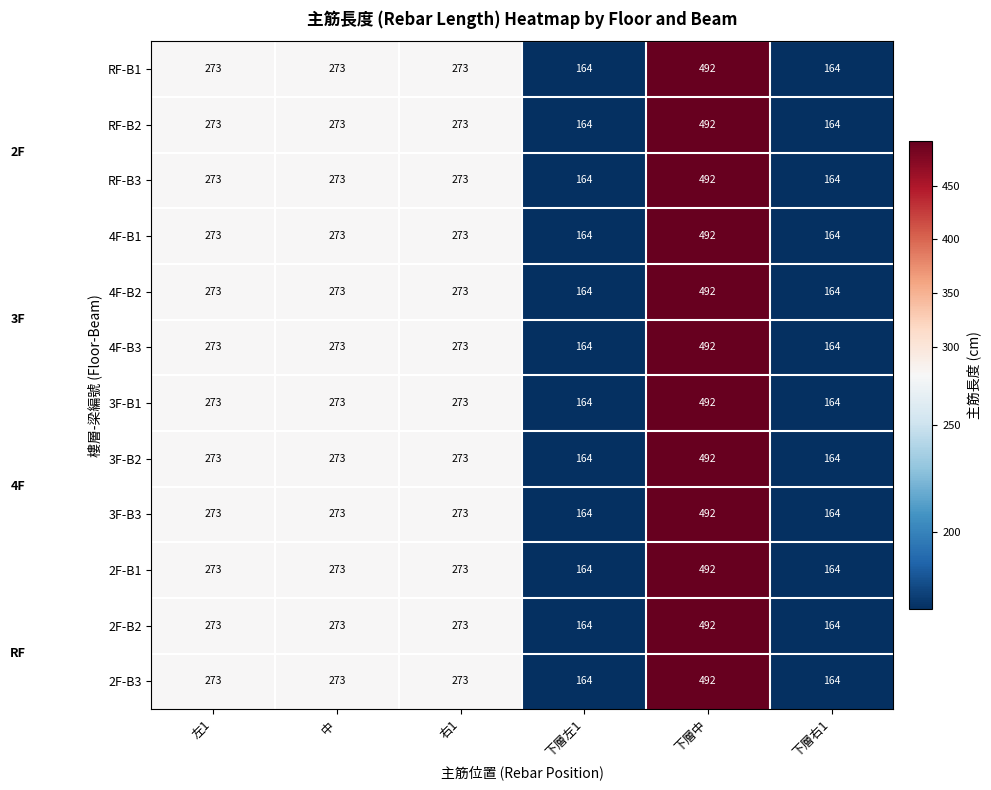

How many categories are shown in the chart?

6